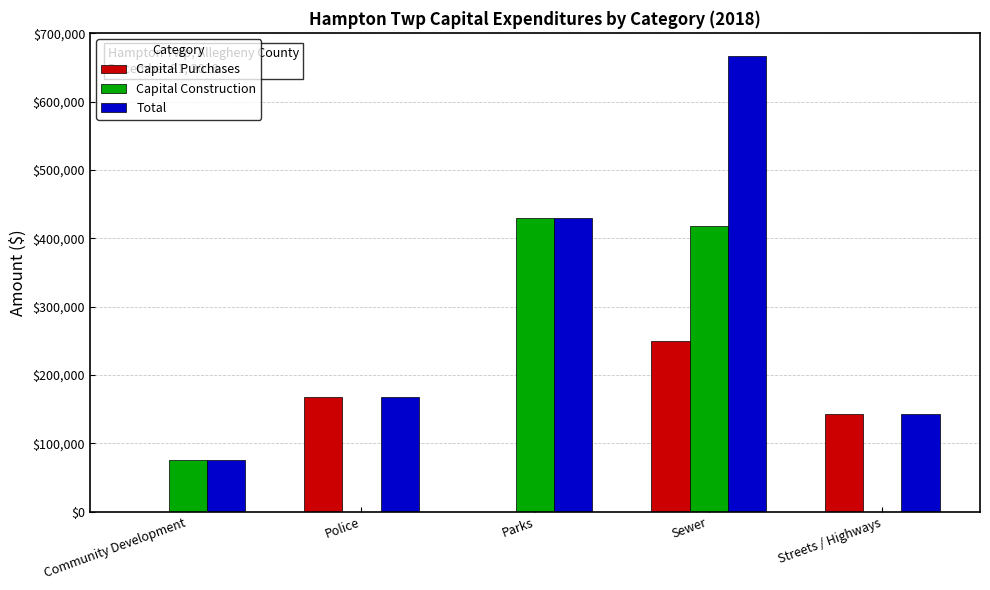

Count the Capital Purchases values in the range 0 to 168185.

4